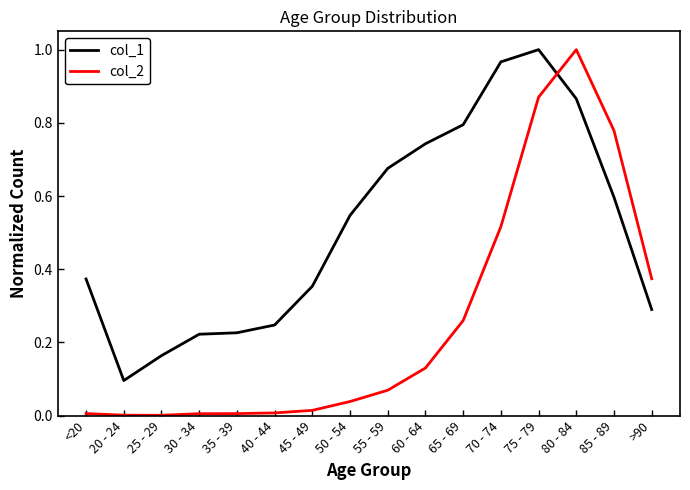

Which series has the largest total across all categories?

col_1